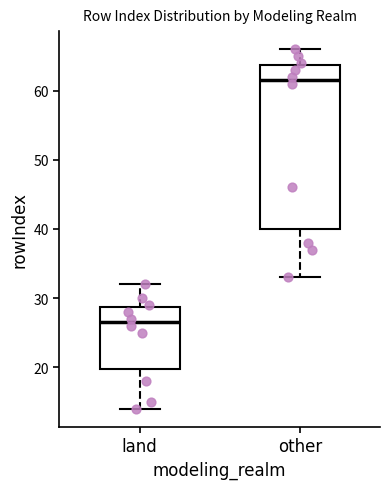

Reading left to right, transcribe this box plot: for each box, give where its median line is, the range the box spans, and where its two whiskers end, as read against the y-axis. The values are not printed on the chart, so give them approximately, as read against the axis.

land: median 27, box 20 to 29, whiskers 14 to 32
other: median 62, box 40 to 64, whiskers 33 to 66